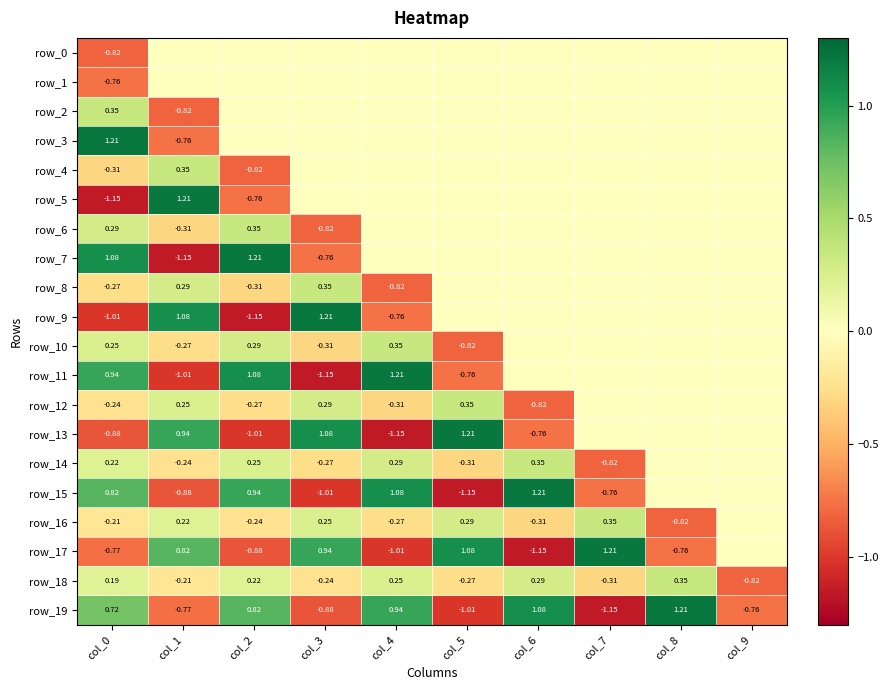

The value of row_3 at col_9 is 0.8. True or false?

False